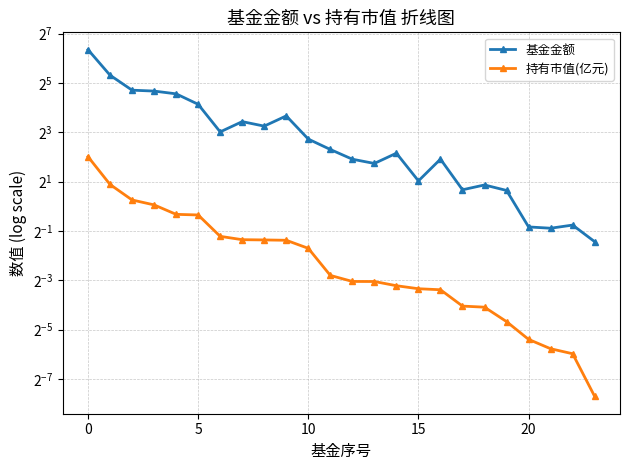

True or false: 基金金额 and 持有市值(亿元) intersect in this chart.

False